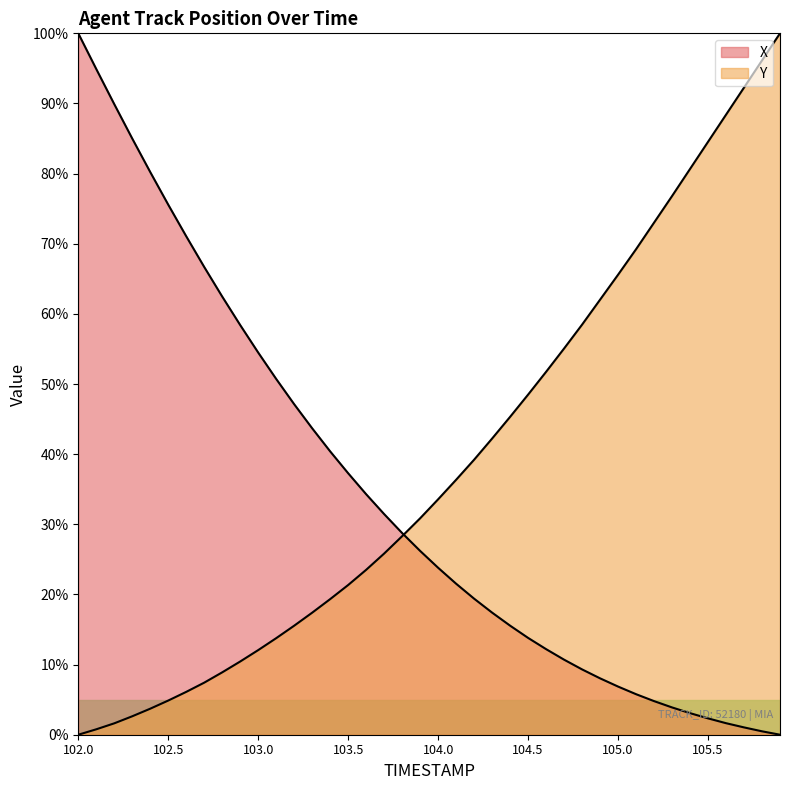

How many times do X and Y cross each other?

1